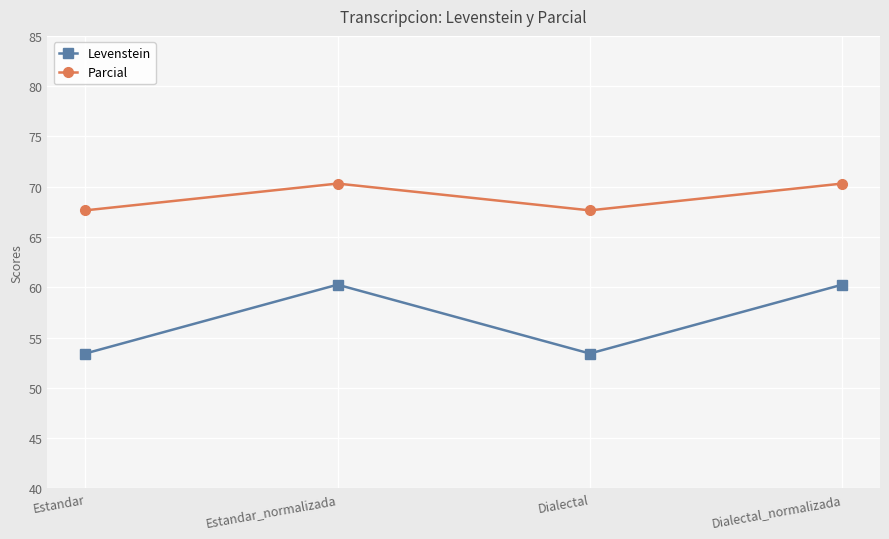

What position from the left is Dialectal_normalizada?

4